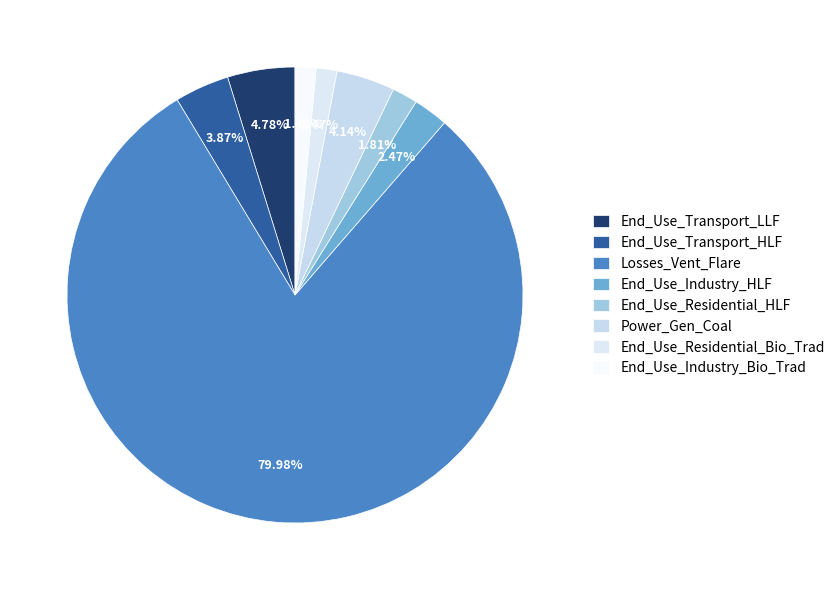

Combined, do End_Use_Industry_Bio_Trad and End_Use_Residential_HLF account for over 50%?

No